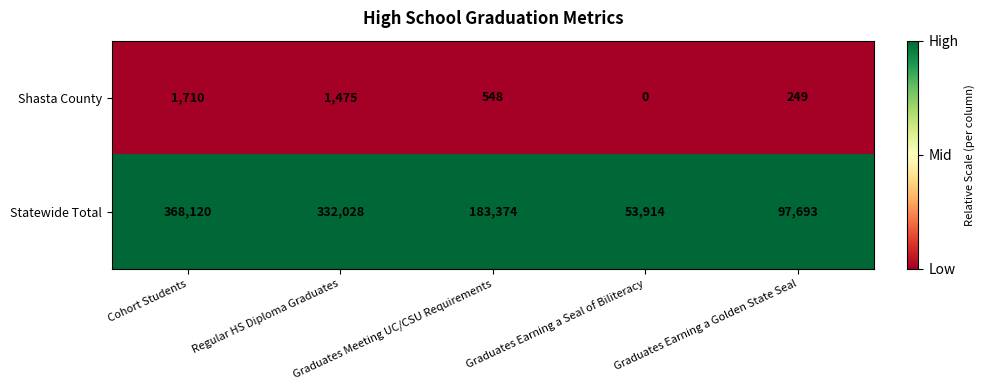

Rank the series by their average value, from lowest to highest.

Shasta County, Statewide Total